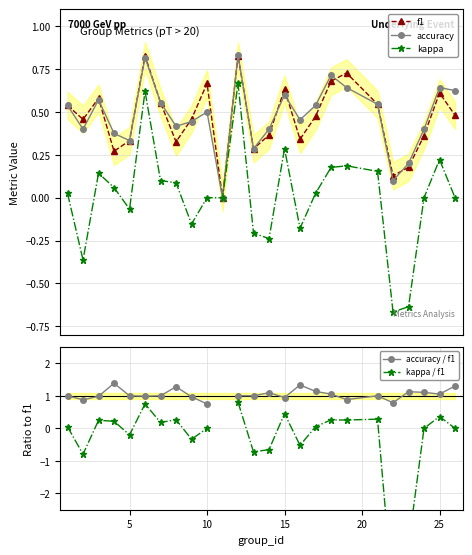

What is the difference between the maximum and minimum values in the kappa / f1 series?

6.0